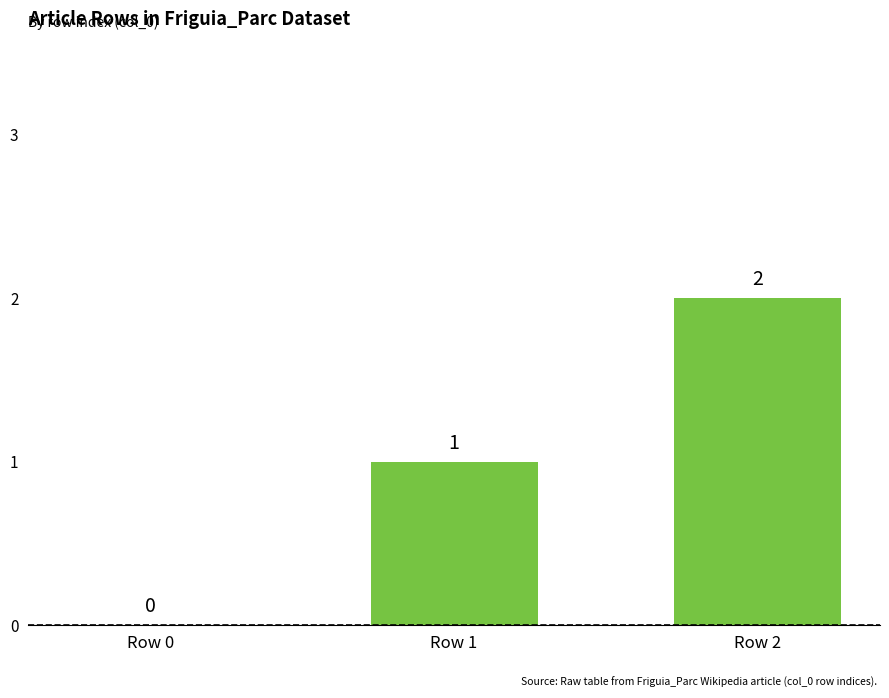

What is the sum of all values?

3